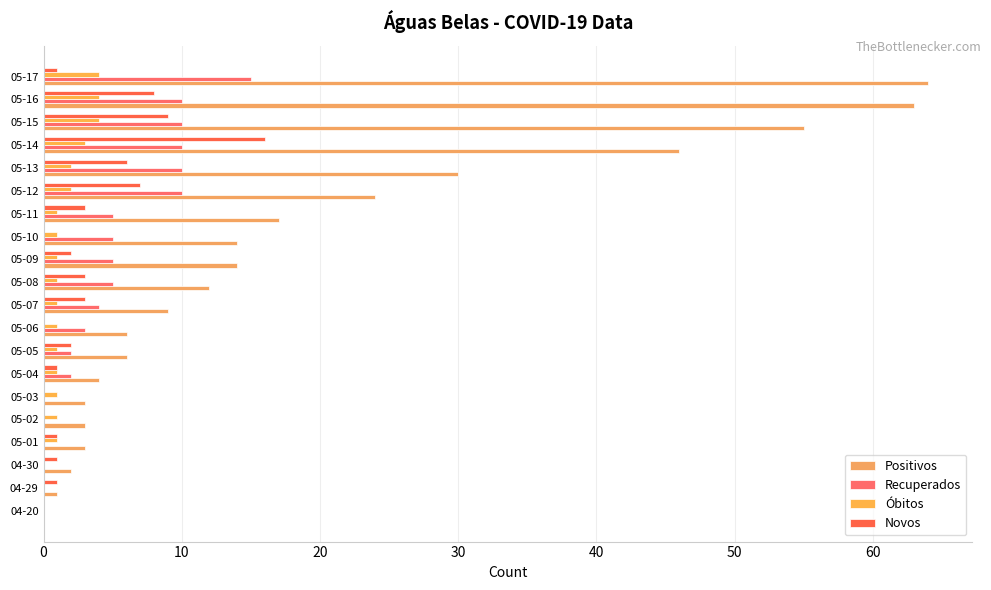

How many values in Positivos are above zero?

19